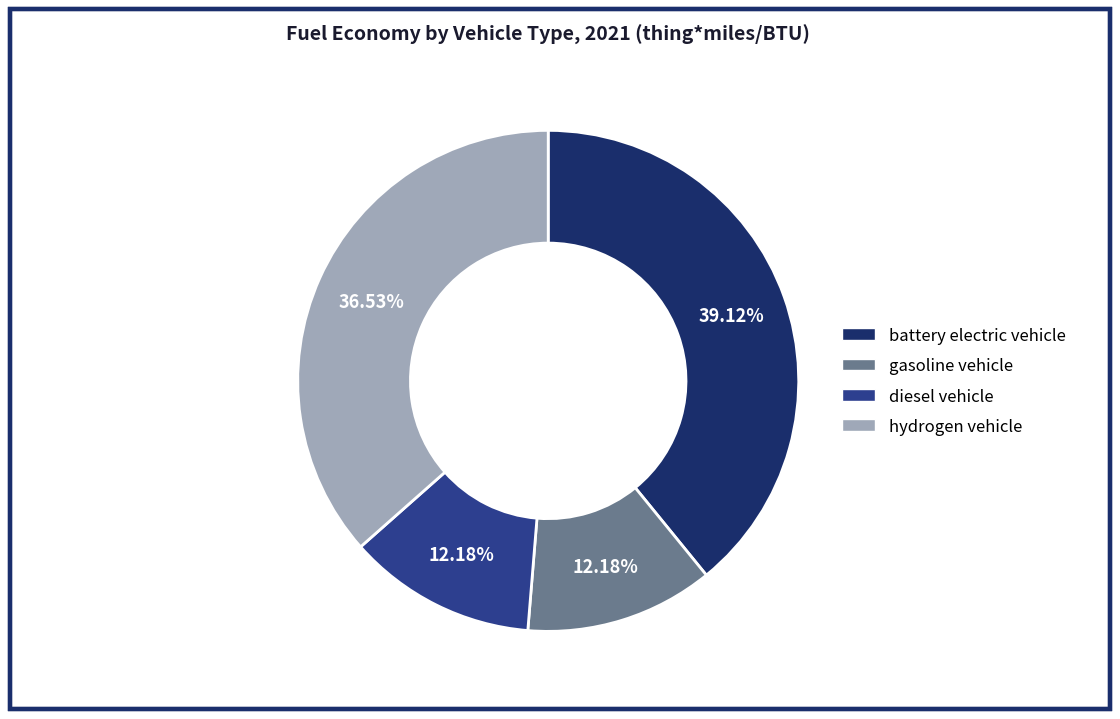

Which category has the biggest portion of the pie?

battery electric vehicle